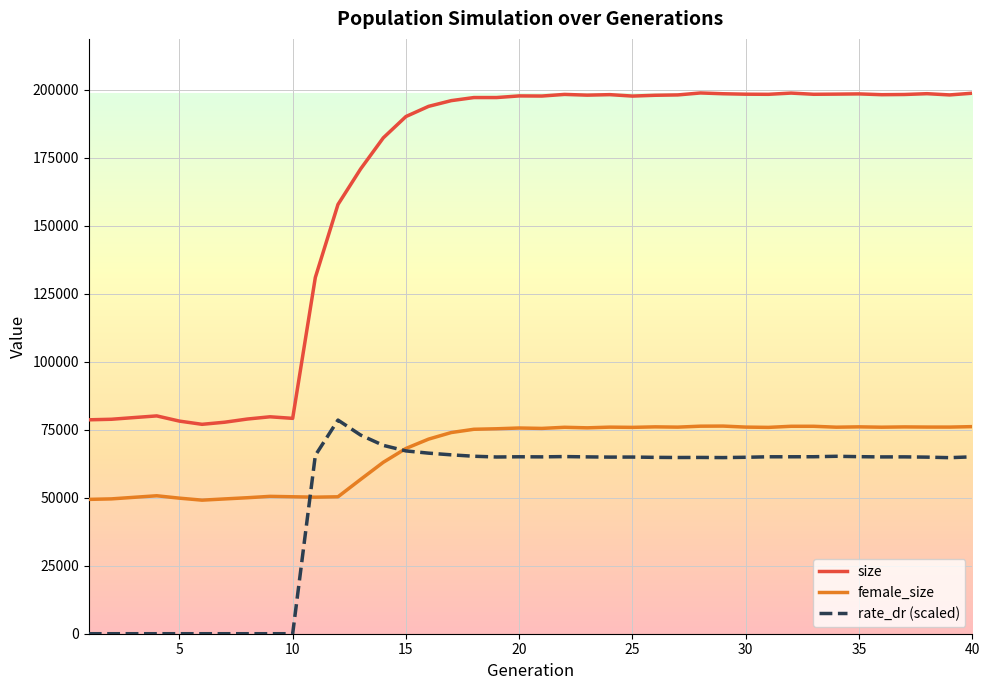

How many lines are shown in the chart?

3